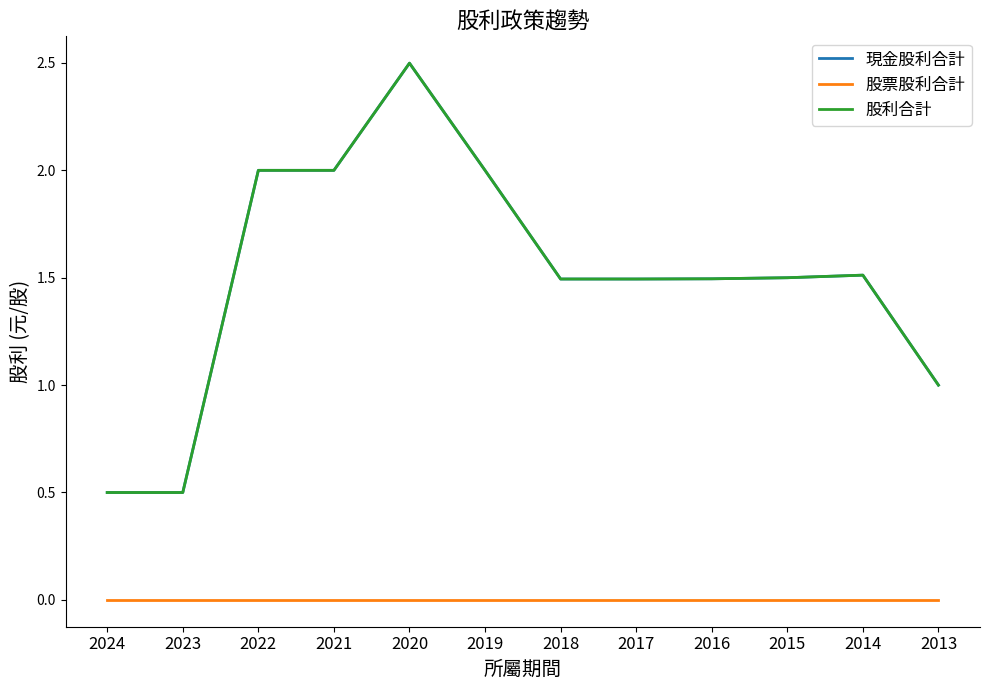

True or false: 現金股利合計 has a value of 2.5 at 2020.

True